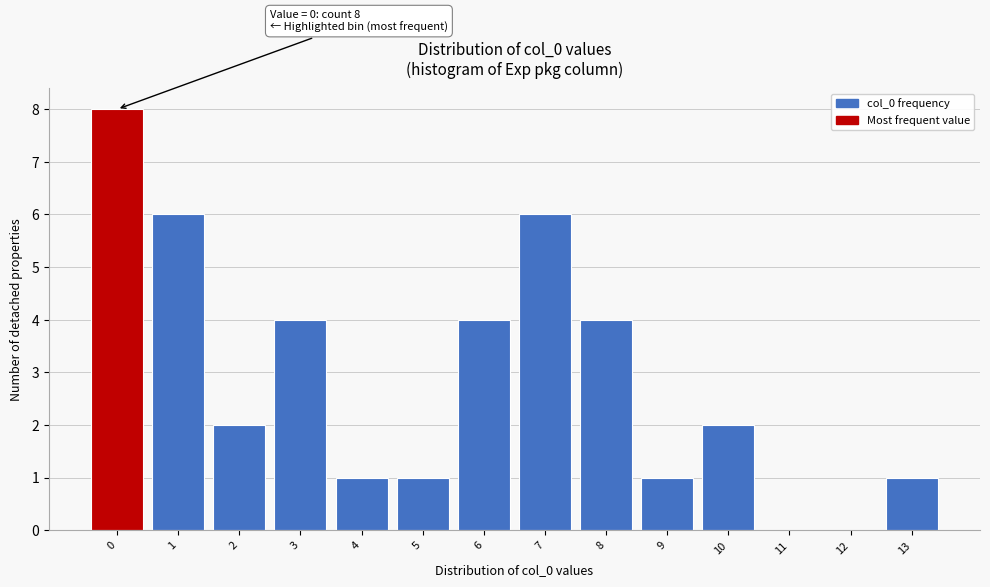

Reading right to left, list all the values displayed in this chart.

13=1	12=0	11=0	10=2	9=1	8=4	7=6	6=4	5=1	4=1	3=4	2=2	1=6	0=8